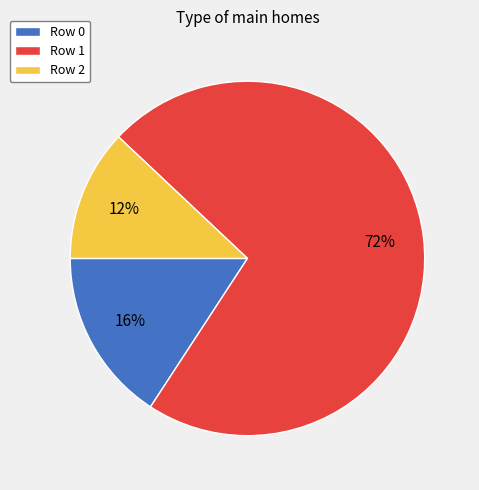

Which has a higher value, Row 0 or Row 2?

Row 0